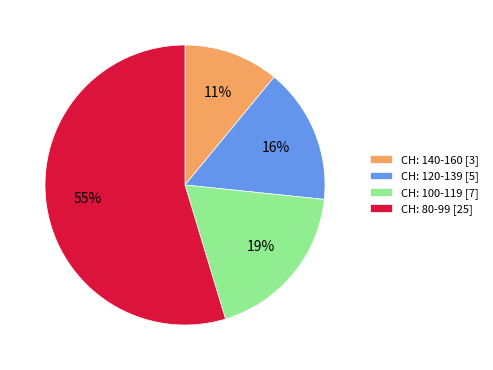

Which slice is the largest?

CH: 80-99 [25]